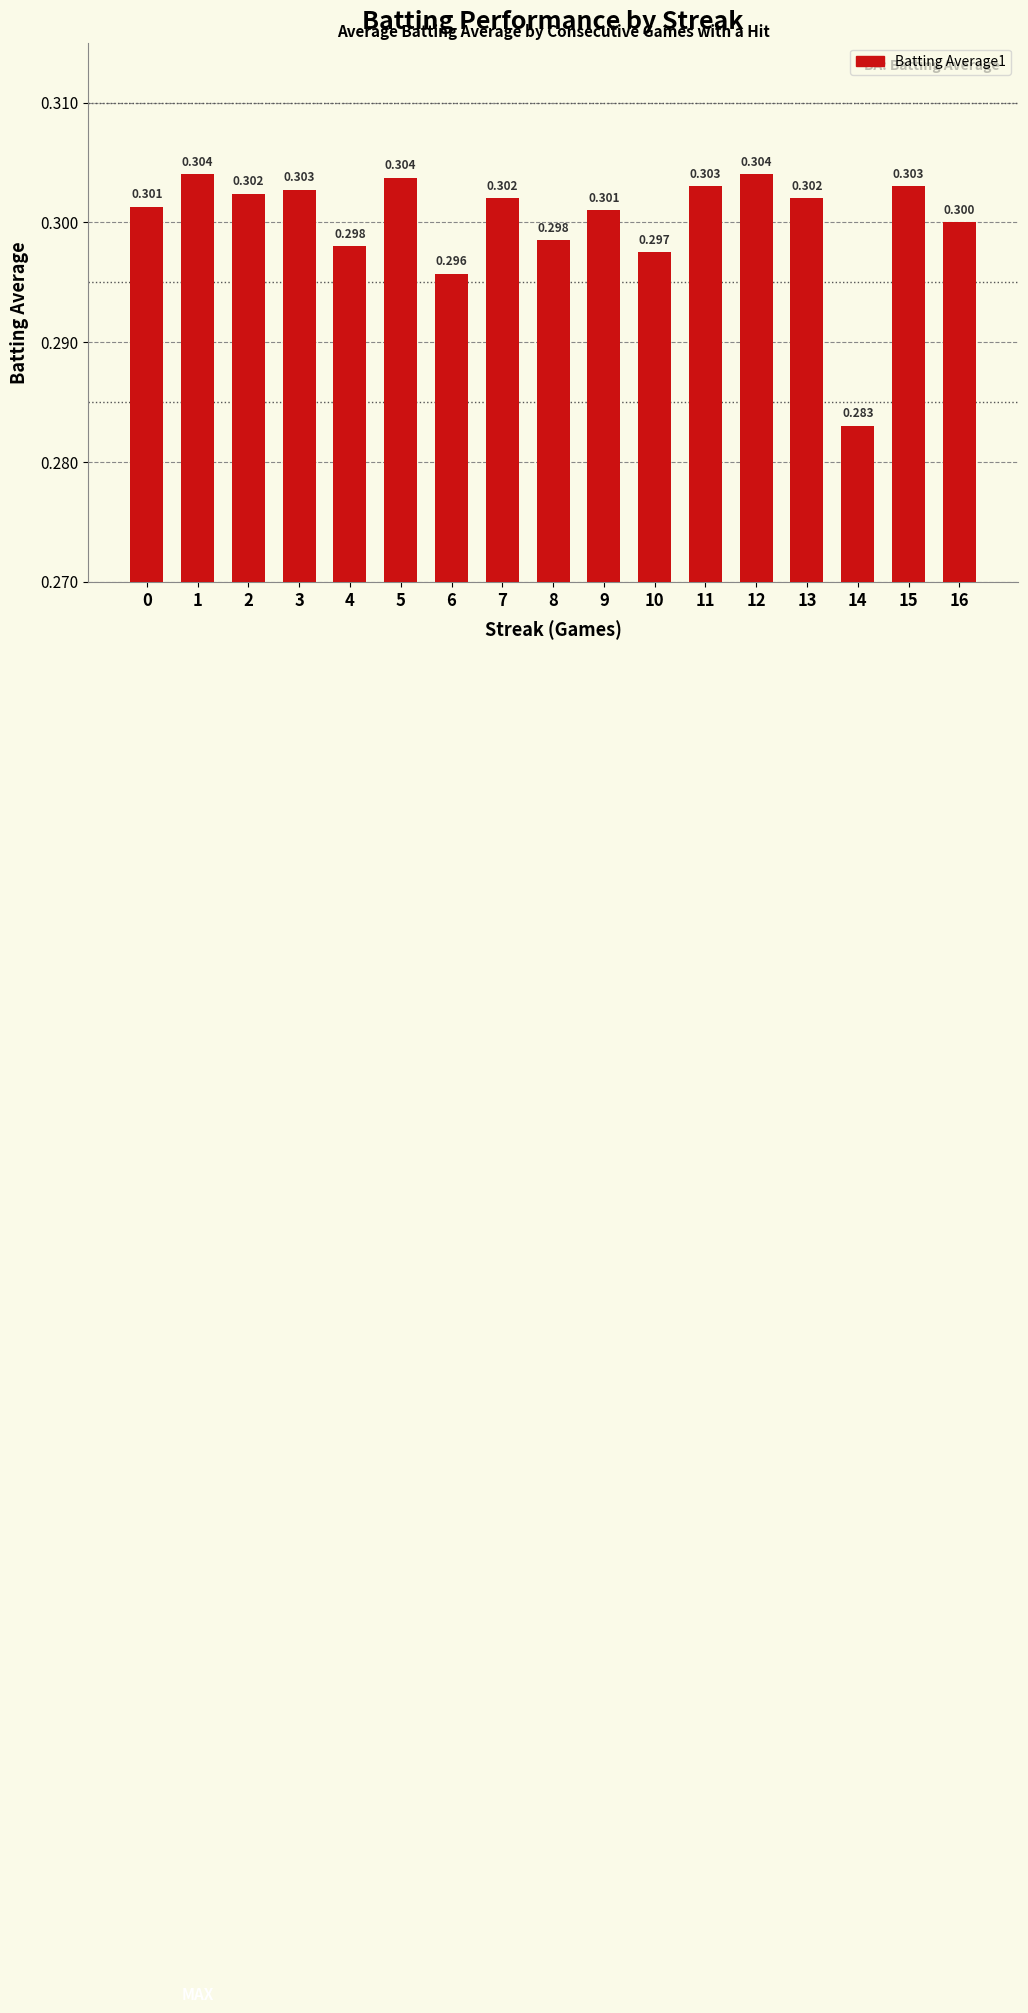

How many bars are there in total?

17